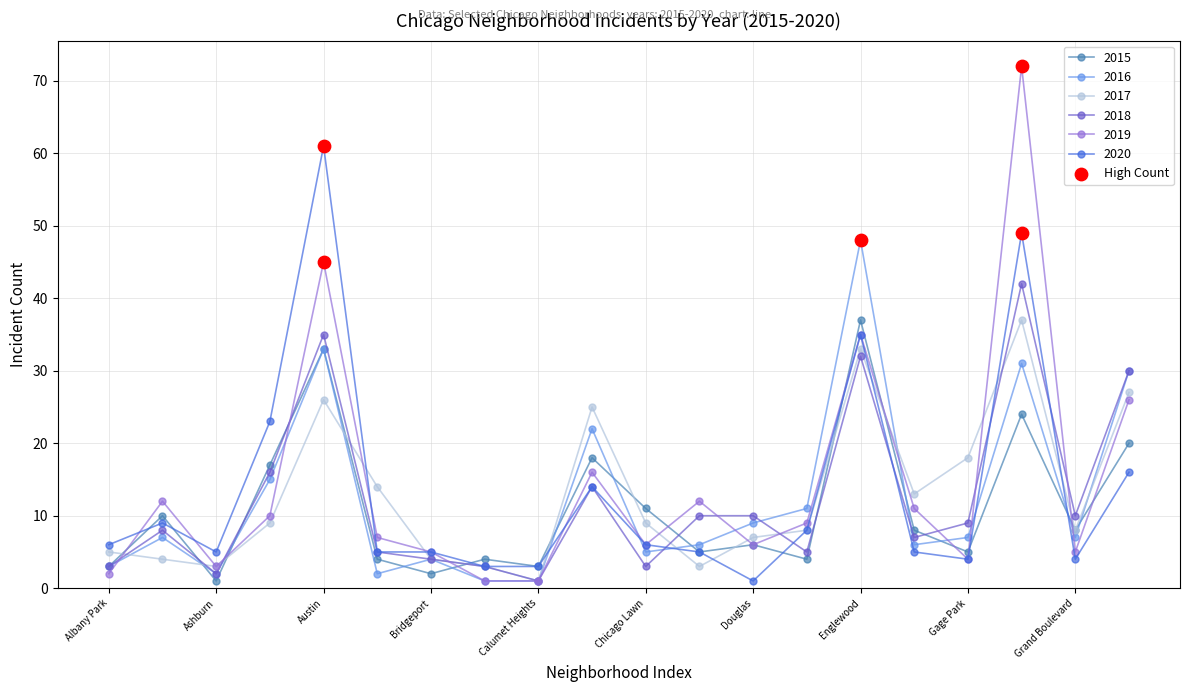

At how many categories does at least one series exceed 47?

3